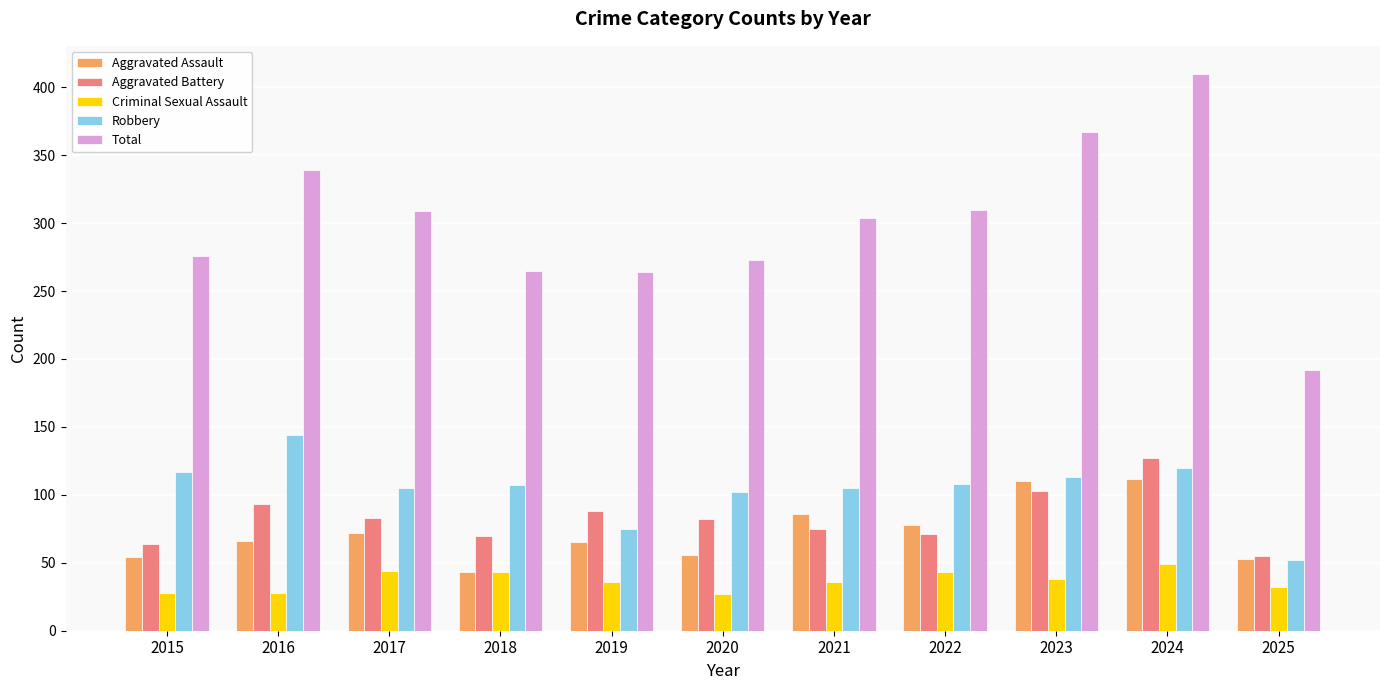

Are the bars grouped side by side (vs. stacked)?

Yes